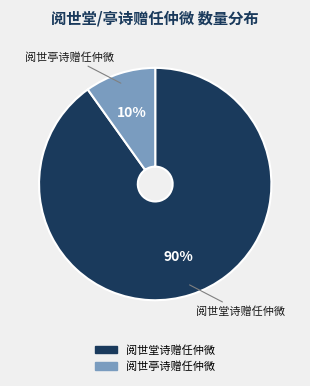

To the nearest percent, what is the difference between the 阅世亭诗赠任仲微 and 阅世堂诗赠任仲微 slice percentages?

80%